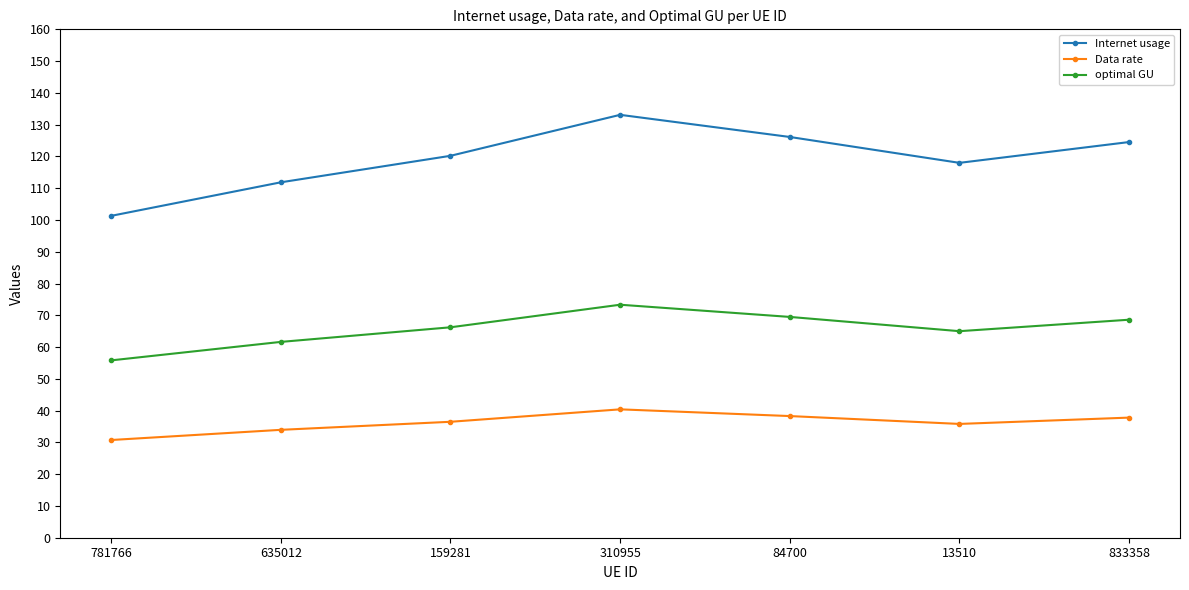

What is the sum of the optimal GU values at 159281 and 635012?

127.9